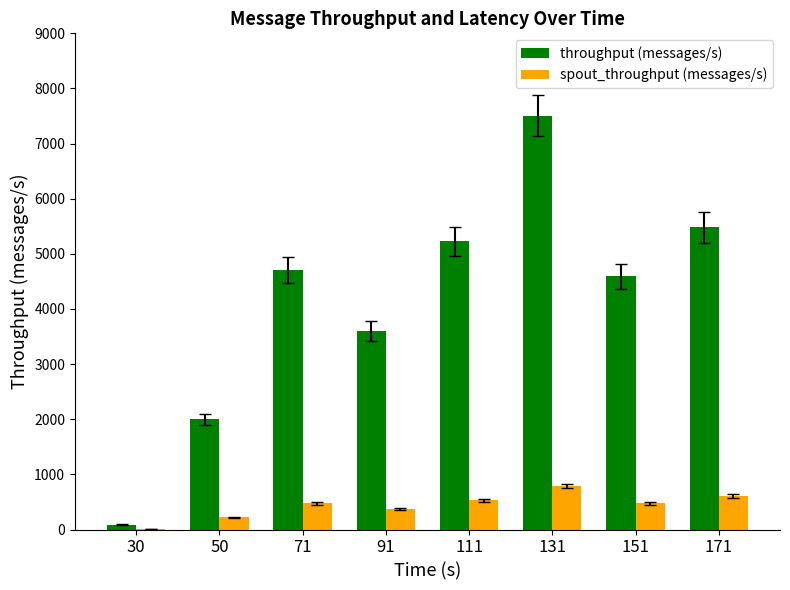

What is the maximum value for throughput (messages/s)?

7507